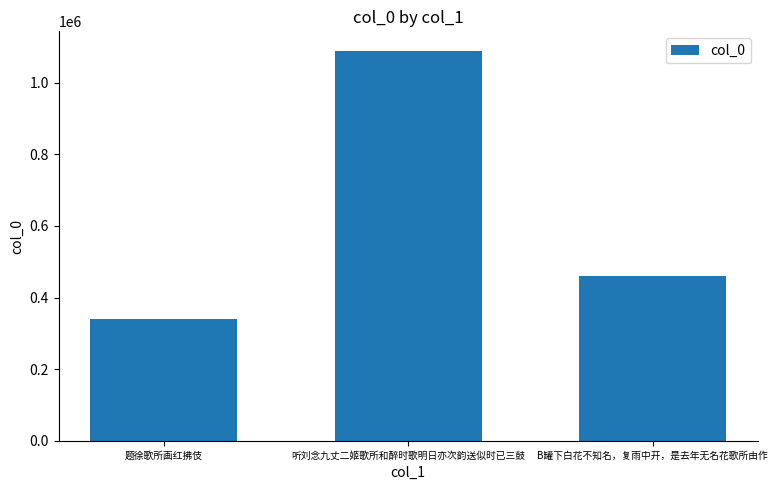

What is the value of the 1st bar from the left?

339313